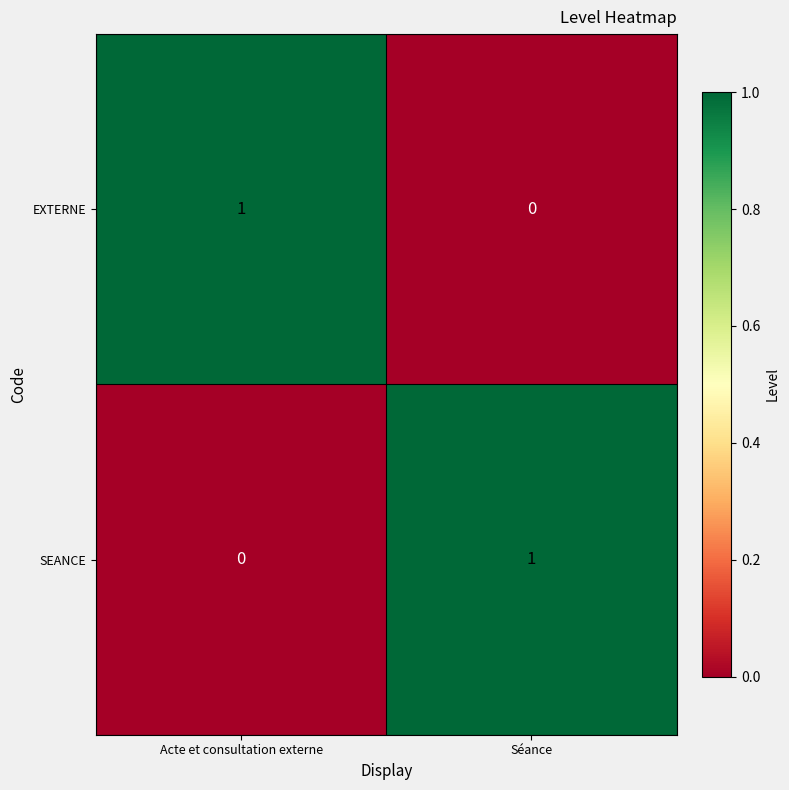

At Séance, list the series in order from smallest to largest.

EXTERNE, SEANCE